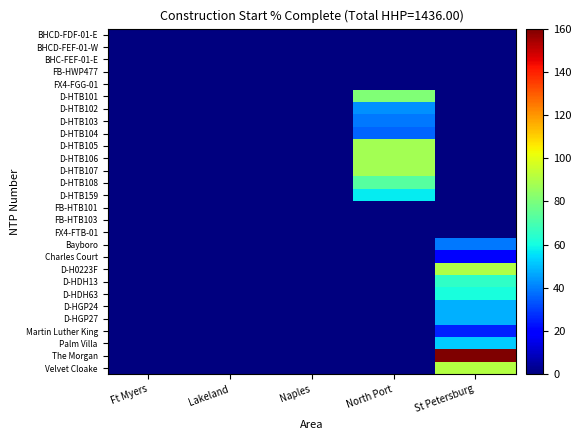

Between Naples and Ft Myers, which is larger?

Naples